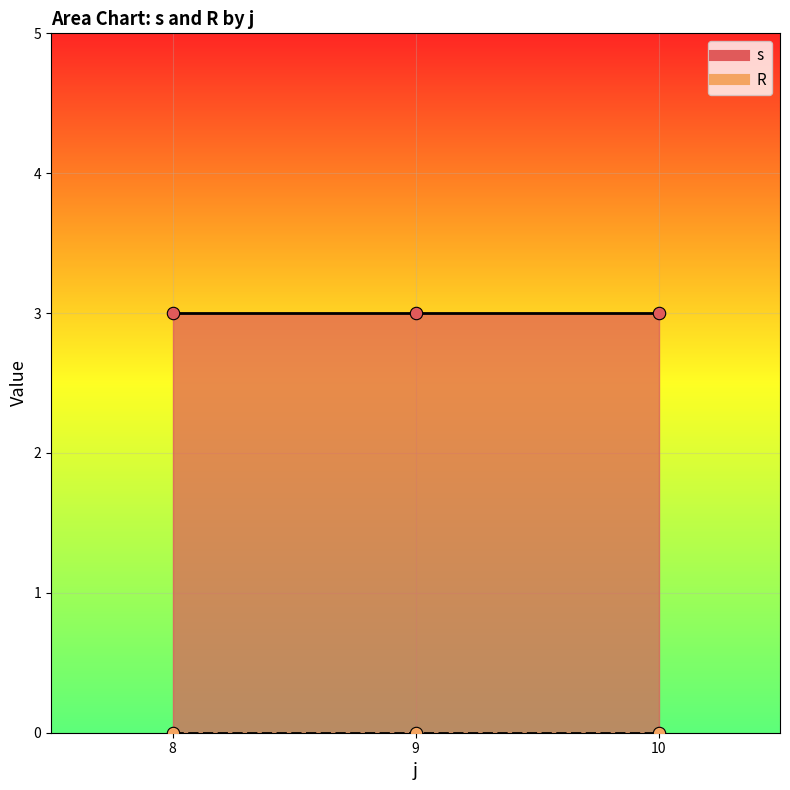

Which series has the largest Y range (max minus min)?

s